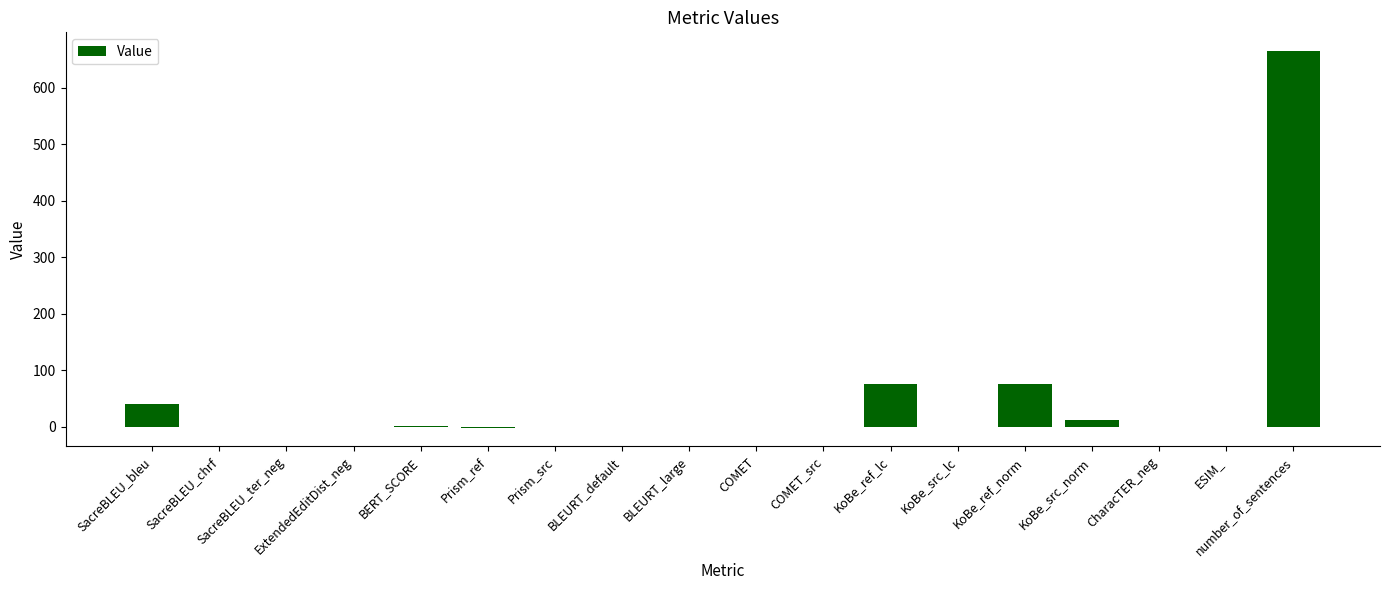

At which category does the chart reach its peak across all series?

number_of_sentences